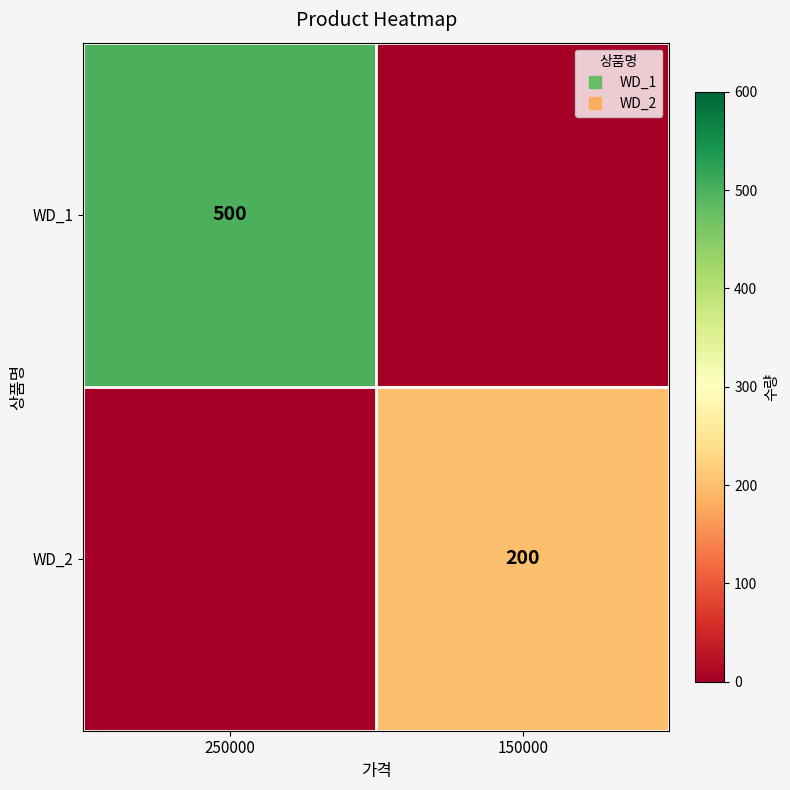

Rank the categories by WD_2 value from highest to lowest.

150000, 250000